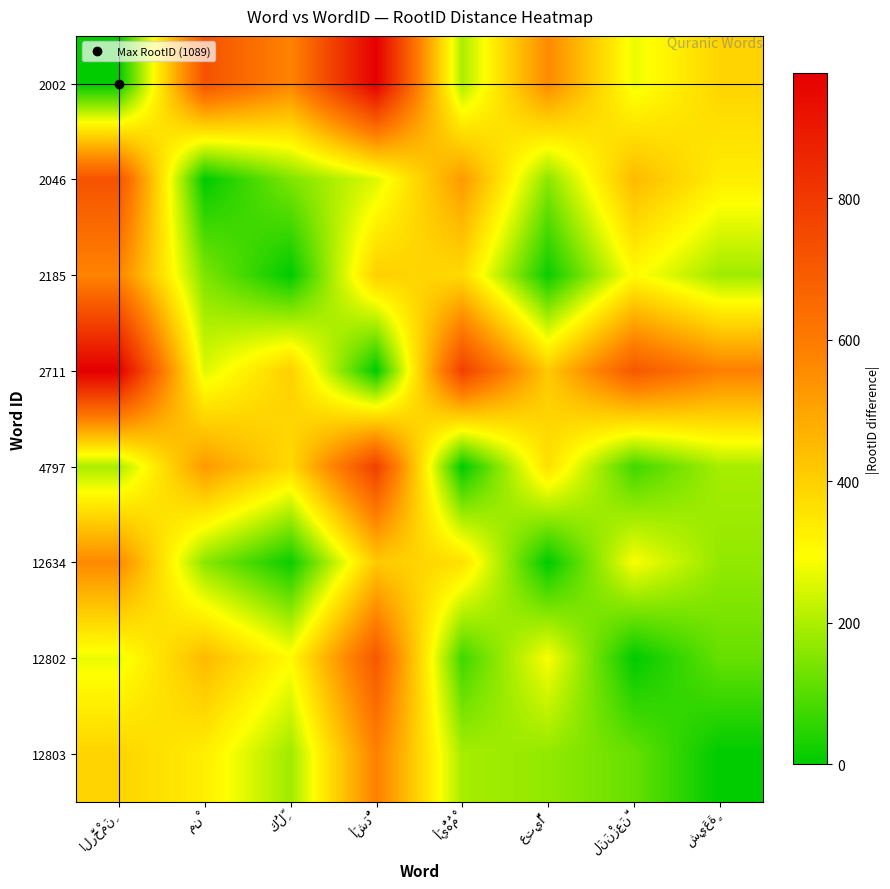

Reading left to right, transcribe all the data shown in this chart.

2002: الرَّحْمَنِ=0	مِنْ=722	كُلِّ=575	أَشَدُّ=977	أَيُّهُمْ=198	عِتِيًّا=561	لَنَنْزِعَنَّ=272	شِيَعَةٍ=391
2046: الرَّحْمَنِ=722	مِنْ=0	كُلِّ=147	أَشَدُّ=255	أَيُّهُمْ=524	عِتِيًّا=161	لَنَنْزِعَنَّ=450	شِيَعَةٍ=331
2185: الرَّحْمَنِ=575	مِنْ=147	كُلِّ=0	أَشَدُّ=402	أَيُّهُمْ=377	عِتِيًّا=14	لَنَنْزِعَنَّ=303	شِيَعَةٍ=184
2711: الرَّحْمَنِ=977	مِنْ=255	كُلِّ=402	أَشَدُّ=0	أَيُّهُمْ=779	عِتِيًّا=416	لَنَنْزِعَنَّ=705	شِيَعَةٍ=586
4797: الرَّحْمَنِ=198	مِنْ=524	كُلِّ=377	أَشَدُّ=779	أَيُّهُمْ=0	عِتِيًّا=363	لَنَنْزِعَنَّ=74	شِيَعَةٍ=193
12634: الرَّحْمَنِ=561	مِنْ=161	كُلِّ=14	أَشَدُّ=416	أَيُّهُمْ=363	عِتِيًّا=0	لَنَنْزِعَنَّ=289	شِيَعَةٍ=170
12802: الرَّحْمَنِ=272	مِنْ=450	كُلِّ=303	أَشَدُّ=705	أَيُّهُمْ=74	عِتِيًّا=289	لَنَنْزِعَنَّ=0	شِيَعَةٍ=119
12803: الرَّحْمَنِ=391	مِنْ=331	كُلِّ=184	أَشَدُّ=586	أَيُّهُمْ=193	عِتِيًّا=170	لَنَنْزِعَنَّ=119	شِيَعَةٍ=0